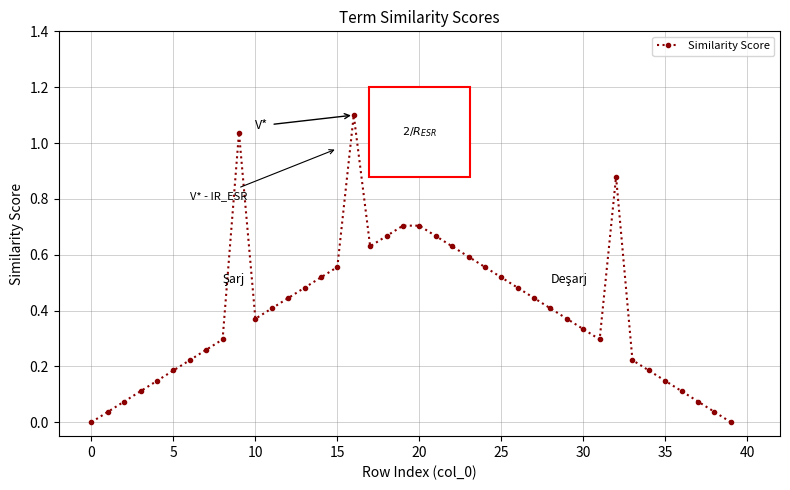

What is the greatest value displayed?

1.1